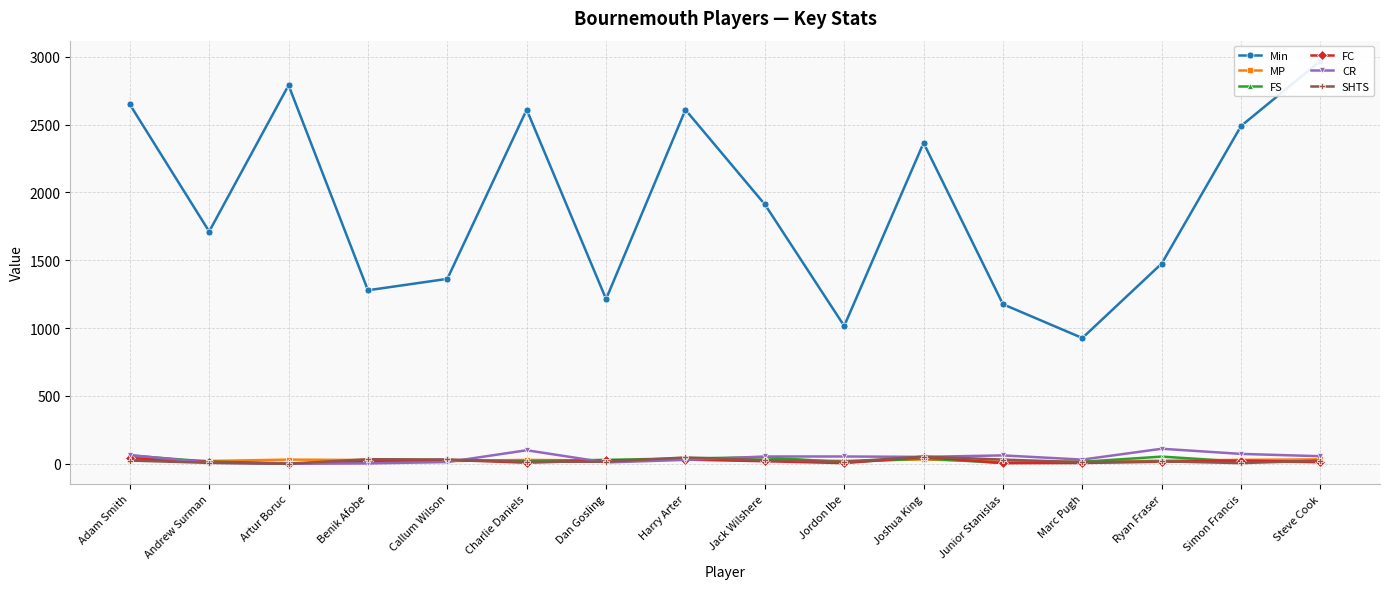

What is the maximum value for FC?

52